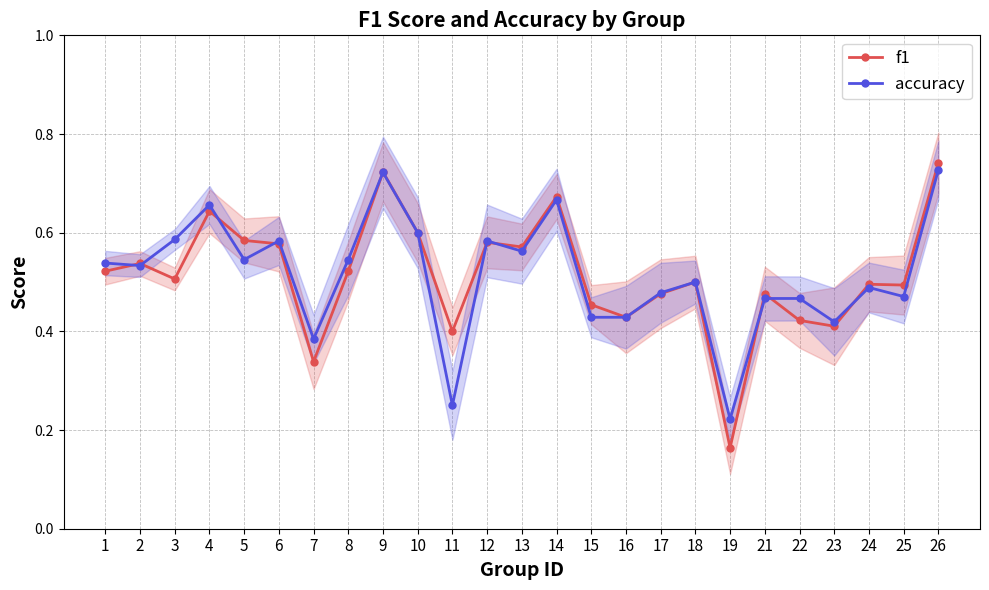

Is the value of f1 at 25 greater than the value of accuracy at 16?

Yes